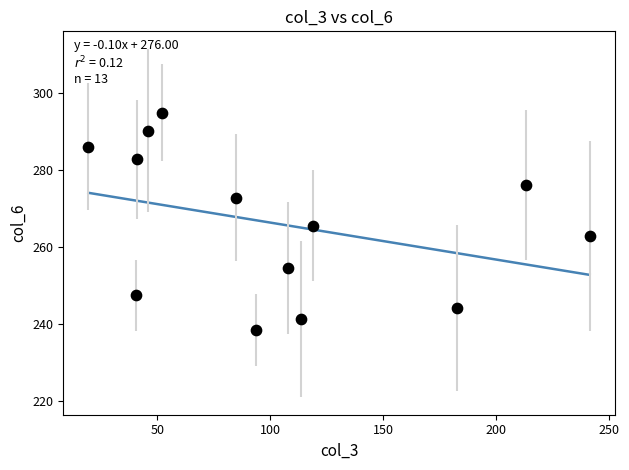

What is the range of Y values (max minus min)?

56.5